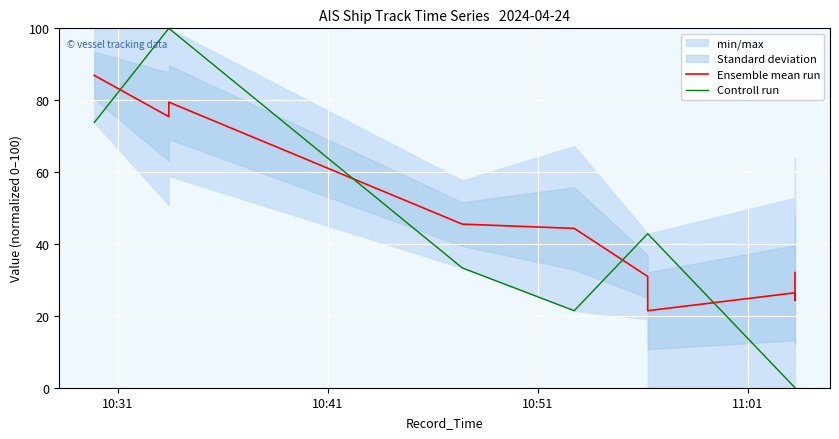

Is it true that Controll run equals 56.5 at 11:01?

False